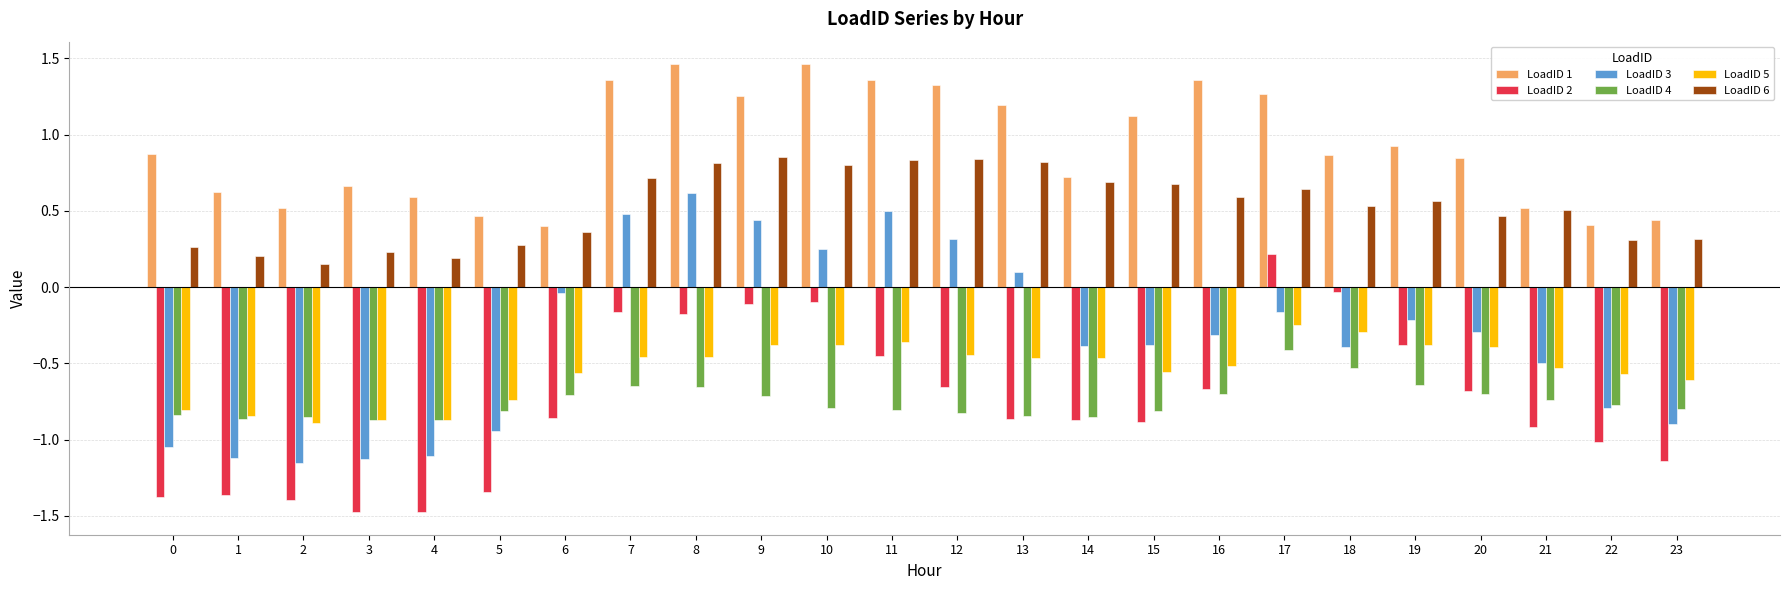

Where does the LoadID 2 series first go above 0?

17